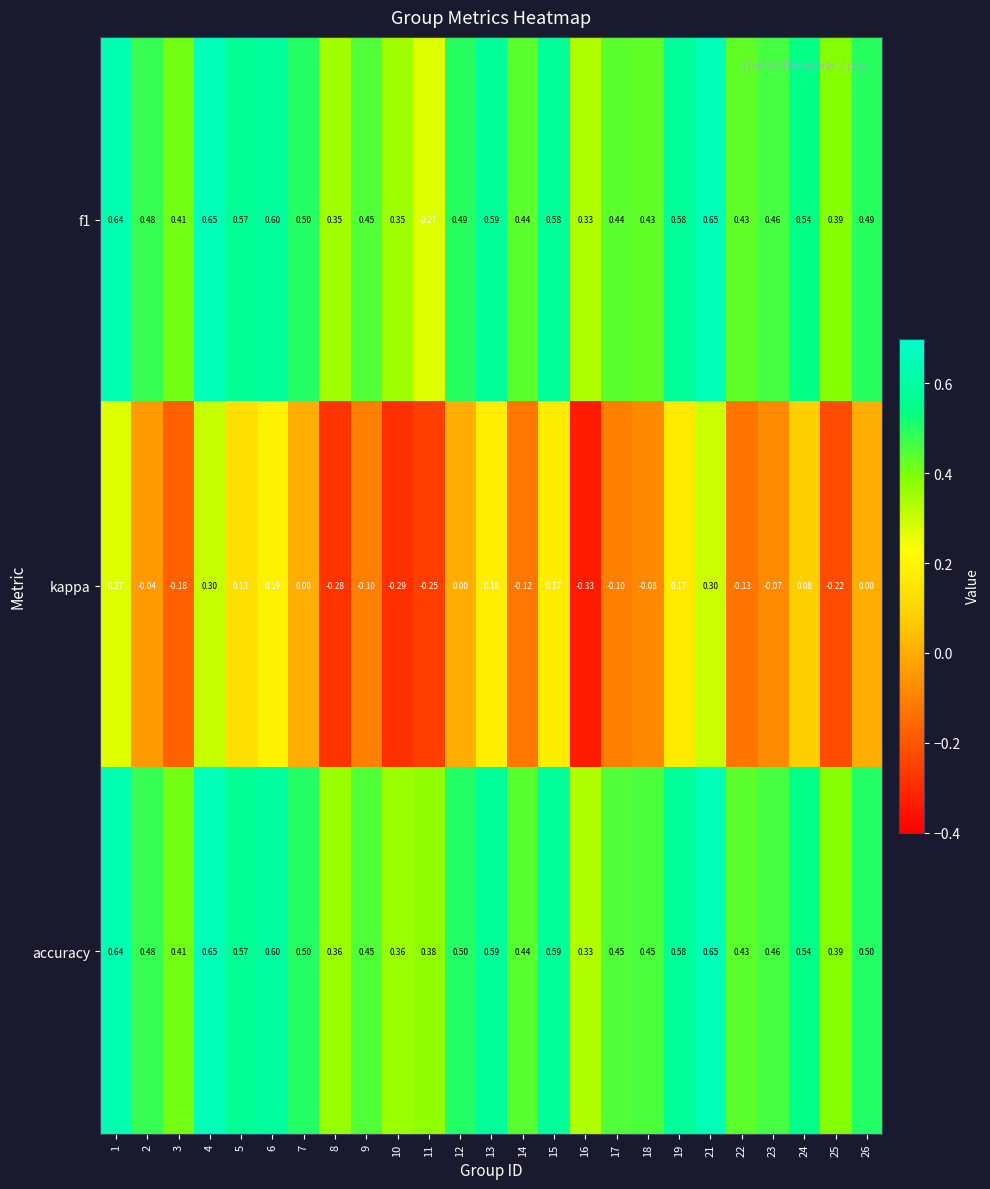

Is the value of accuracy at 19 greater than the value of f1 at 25?

Yes